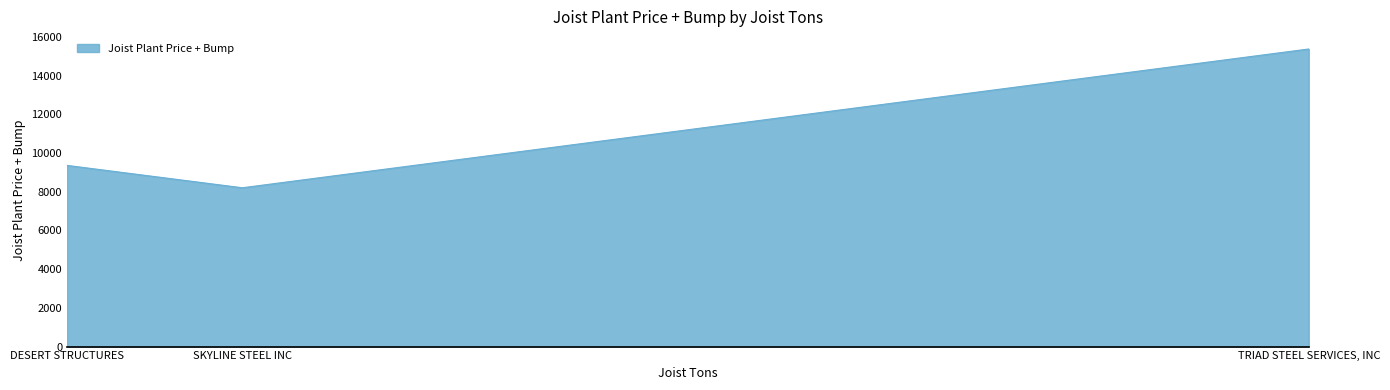

What is the average value?

10982.0